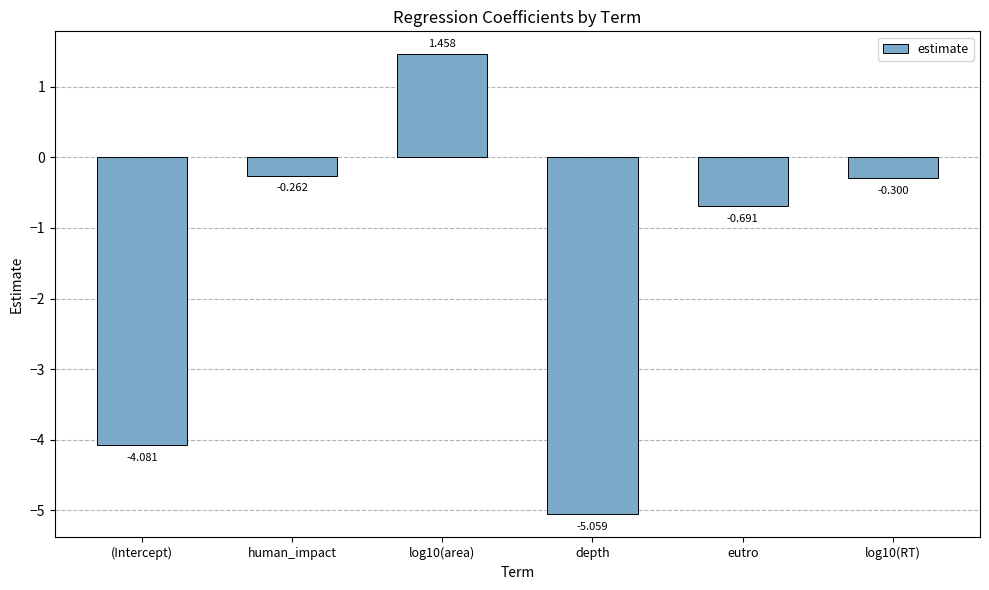

At which category does the chart reach its minimum across all series?

depth